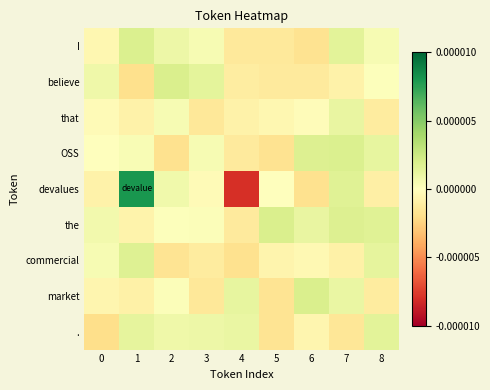

Which series has the largest total across all categories?

the